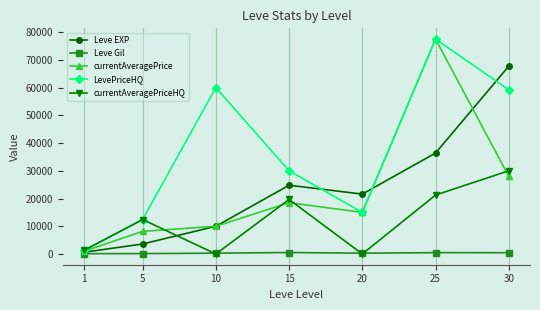

What is the total value across all series at 5?

36719.0